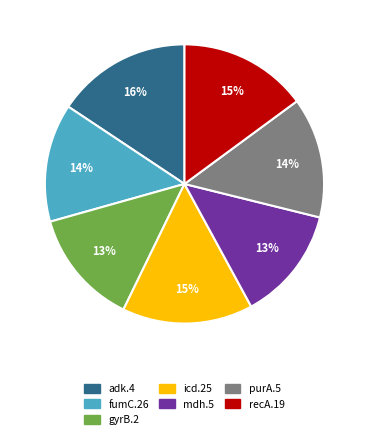

To the nearest percent, what percentage of the pie is purA.5?

14%